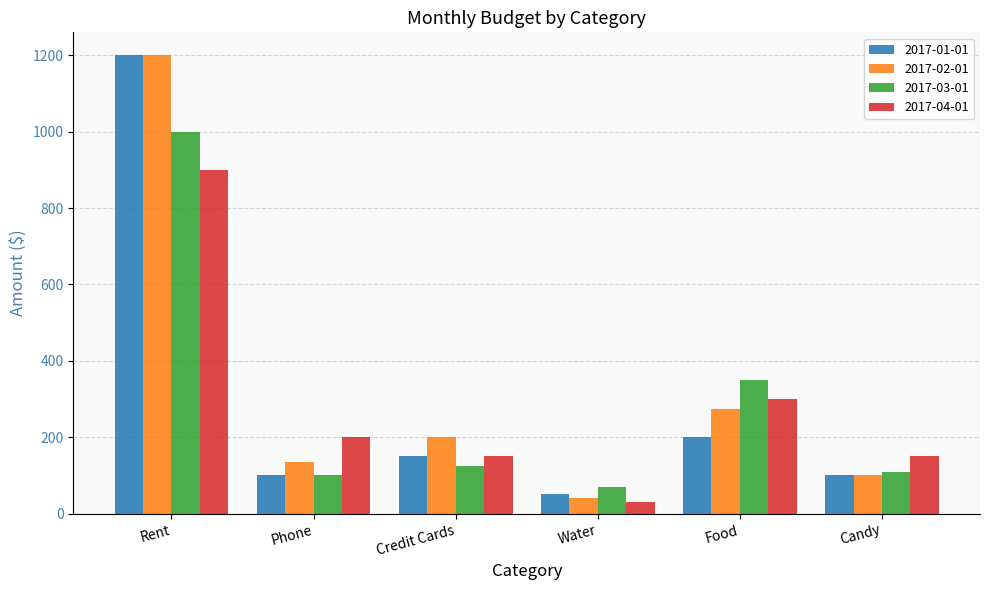

What is the difference between the 2017-01-01 values at Rent and Phone?

1100